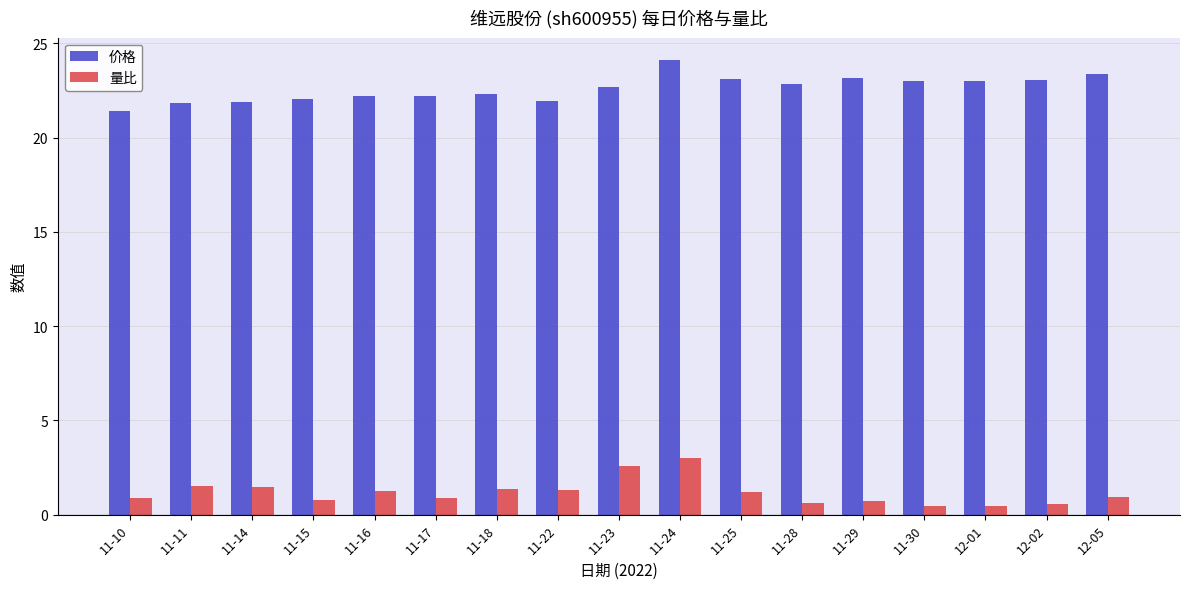

Does the chart contain any negative values?

No